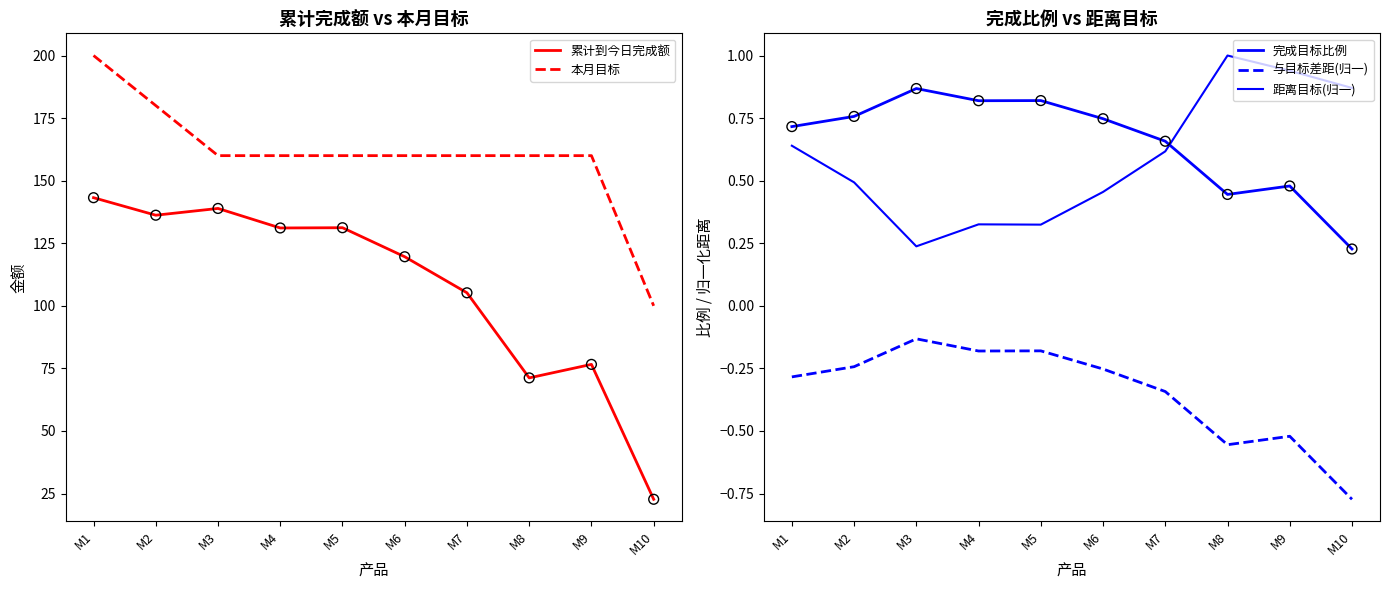

Which series contains the highest Y value?

本月目标